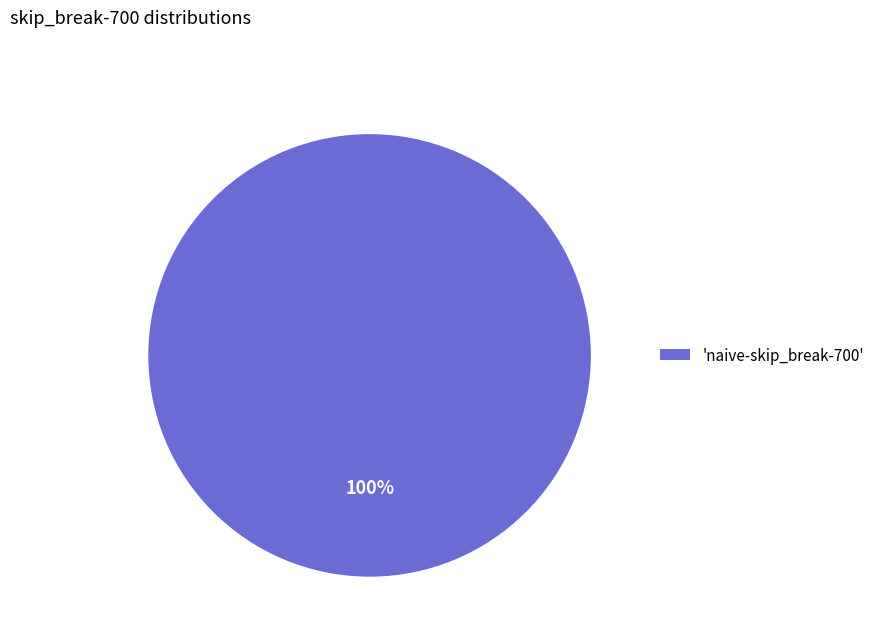

To the nearest percent, what percentage of the pie is 'naive-skip_break-700'?

100%